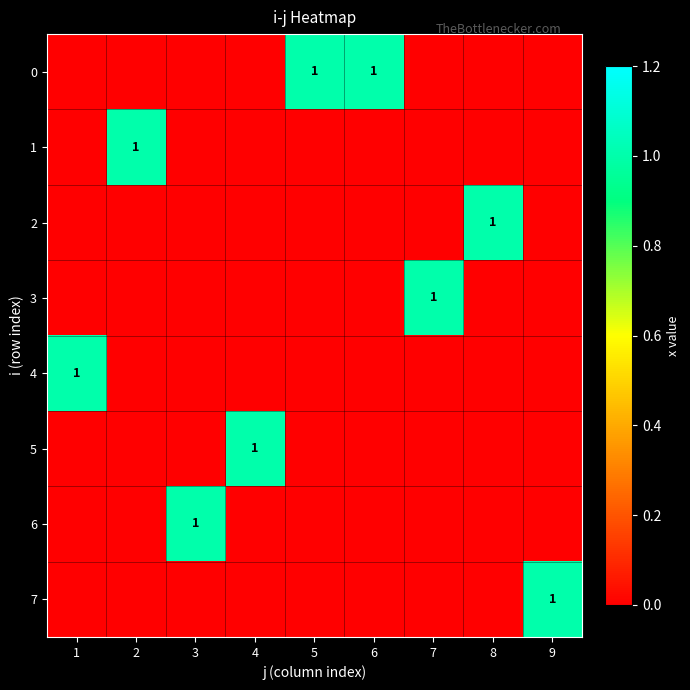

What is the greatest value displayed?

1